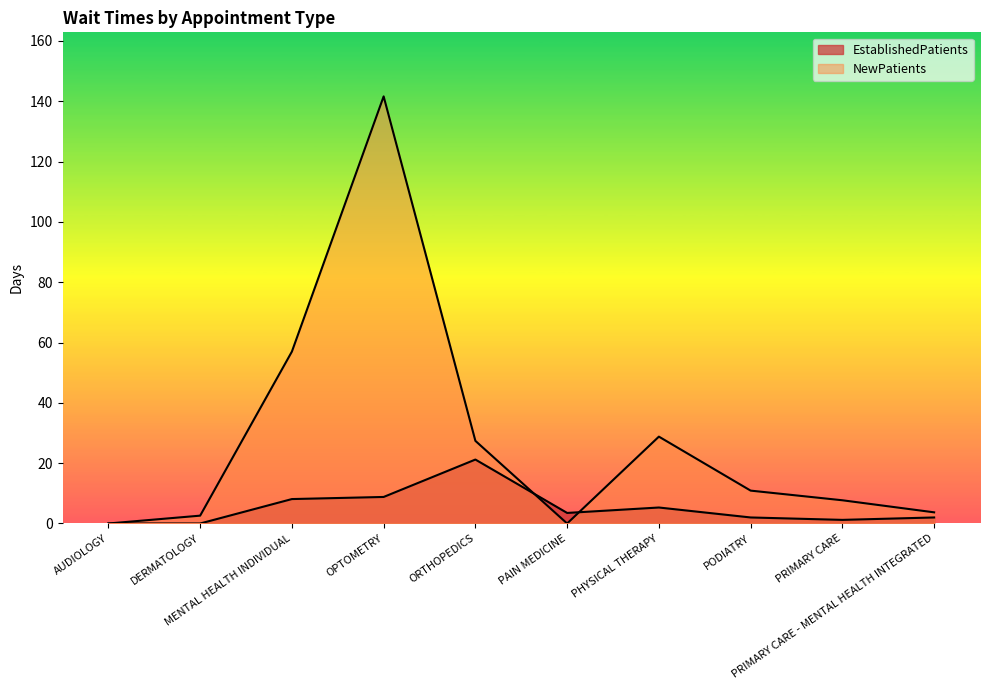

Reading left to right, transcribe all the data shown in this chart.

EstablishedPatients: 0.0	0.0	8.1	8.8	21.2	3.5	5.3	2.0	1.2	2.0
NewPatients: 0.0	2.6	57.0	141.6	27.4	0.0	28.8	10.9	7.7	3.7